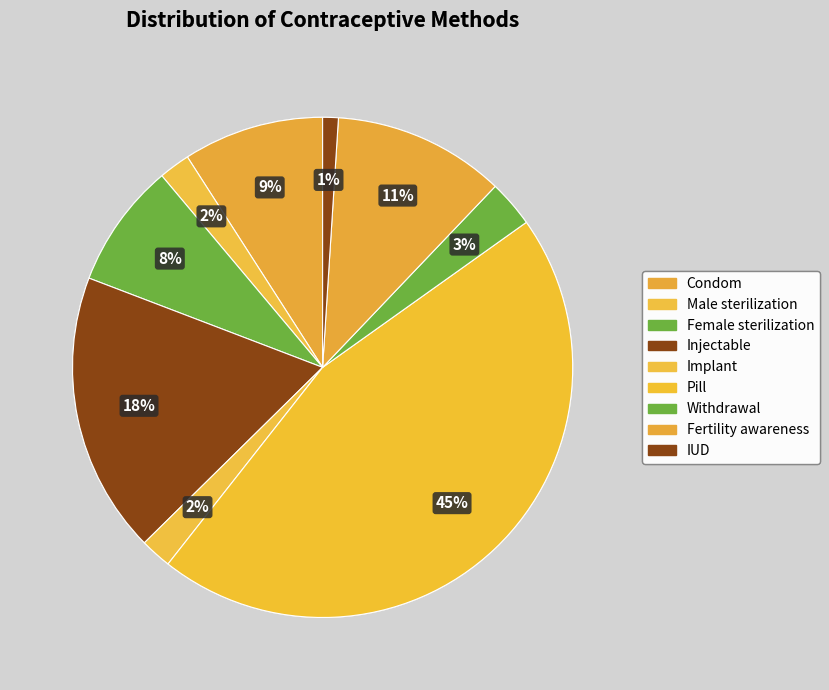

Which slice is the smallest?

IUD